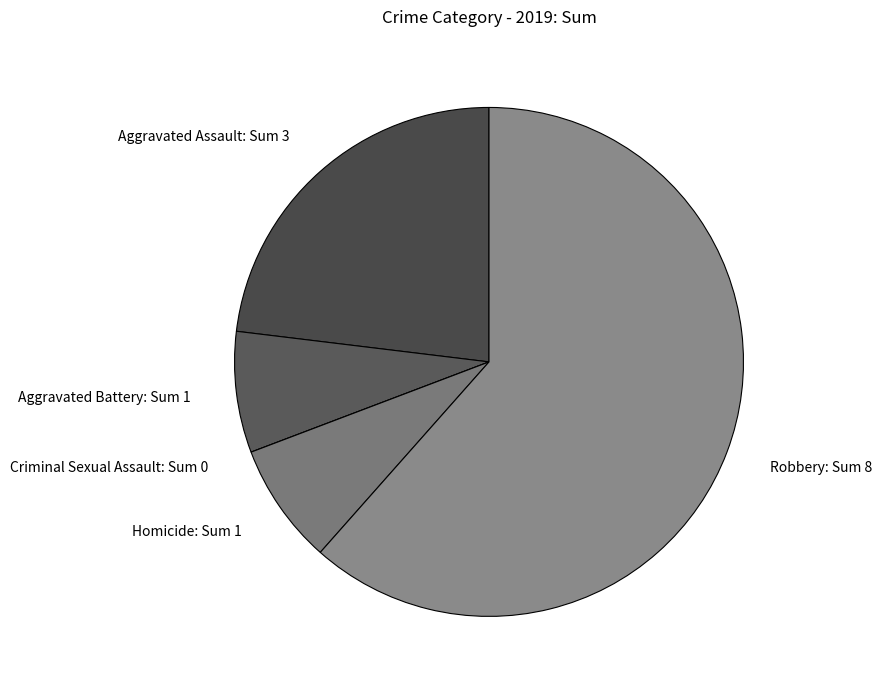

Approximately how many times larger is the value at Homicide: Sum 1 compared to Aggravated Battery: Sum 1?

1.0